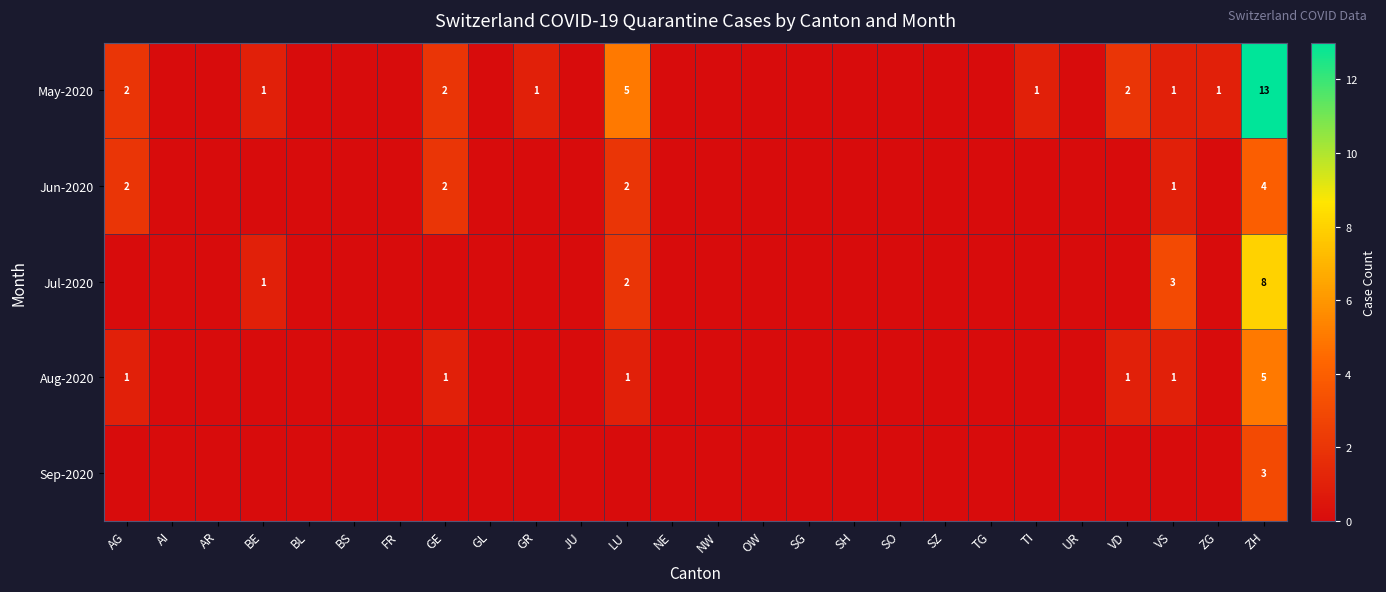

At ZH, list the series in order from largest to smallest.

May-2020, Jul-2020, Aug-2020, Jun-2020, Sep-2020